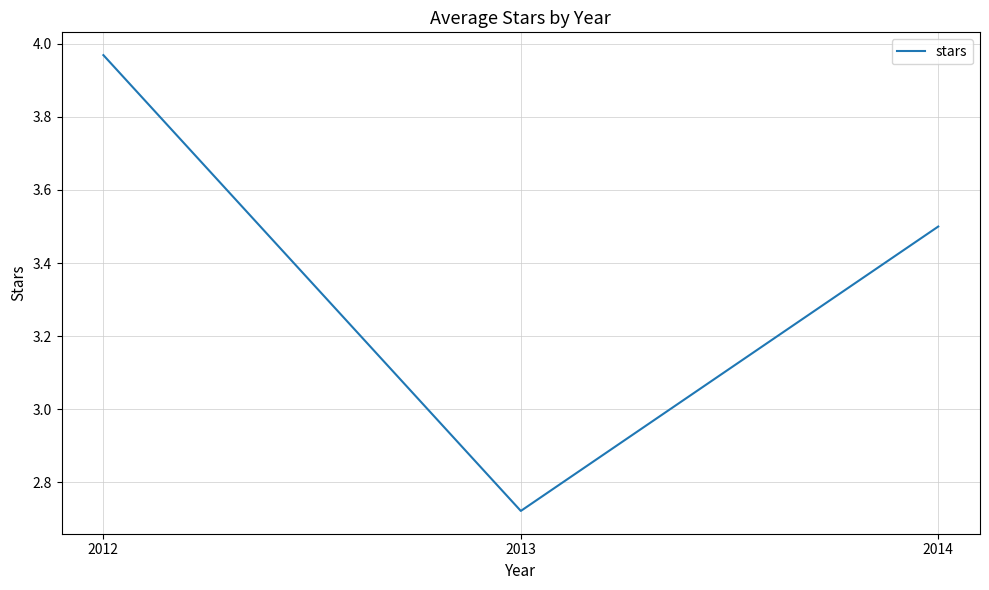

Which has a higher value, 2012 or 2014?

2012